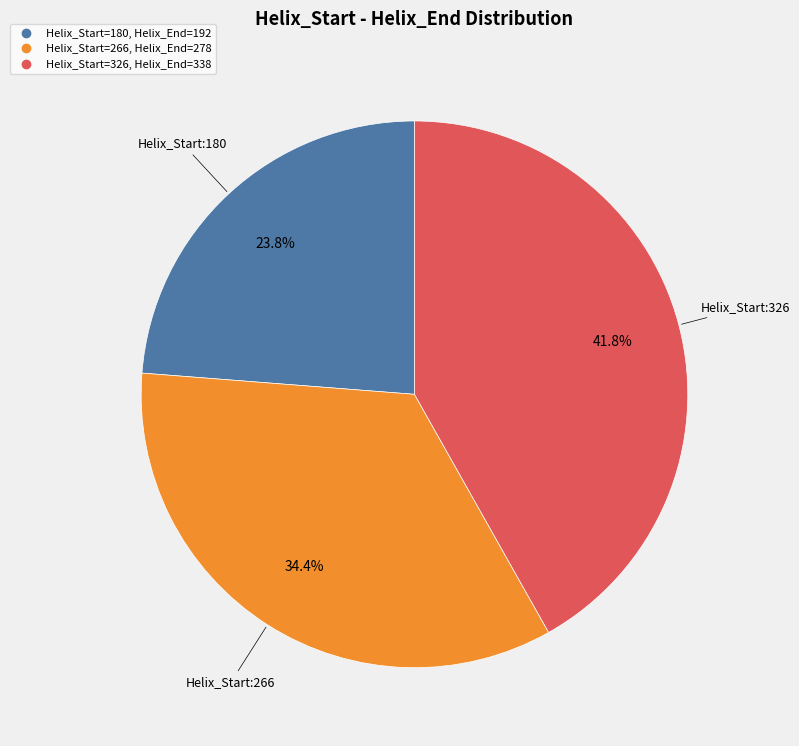

Does any single category account for the majority?

No